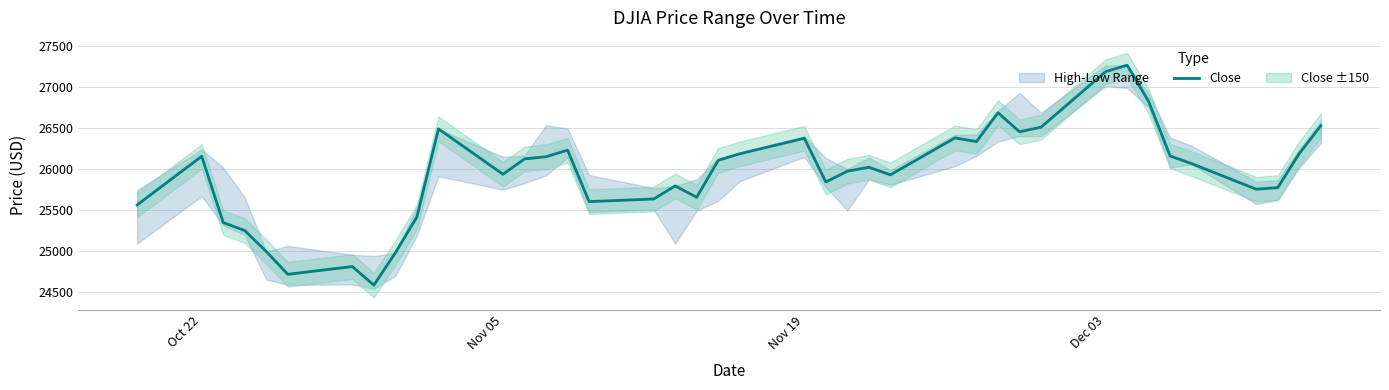

What is the minimum value for Close?

24585.5